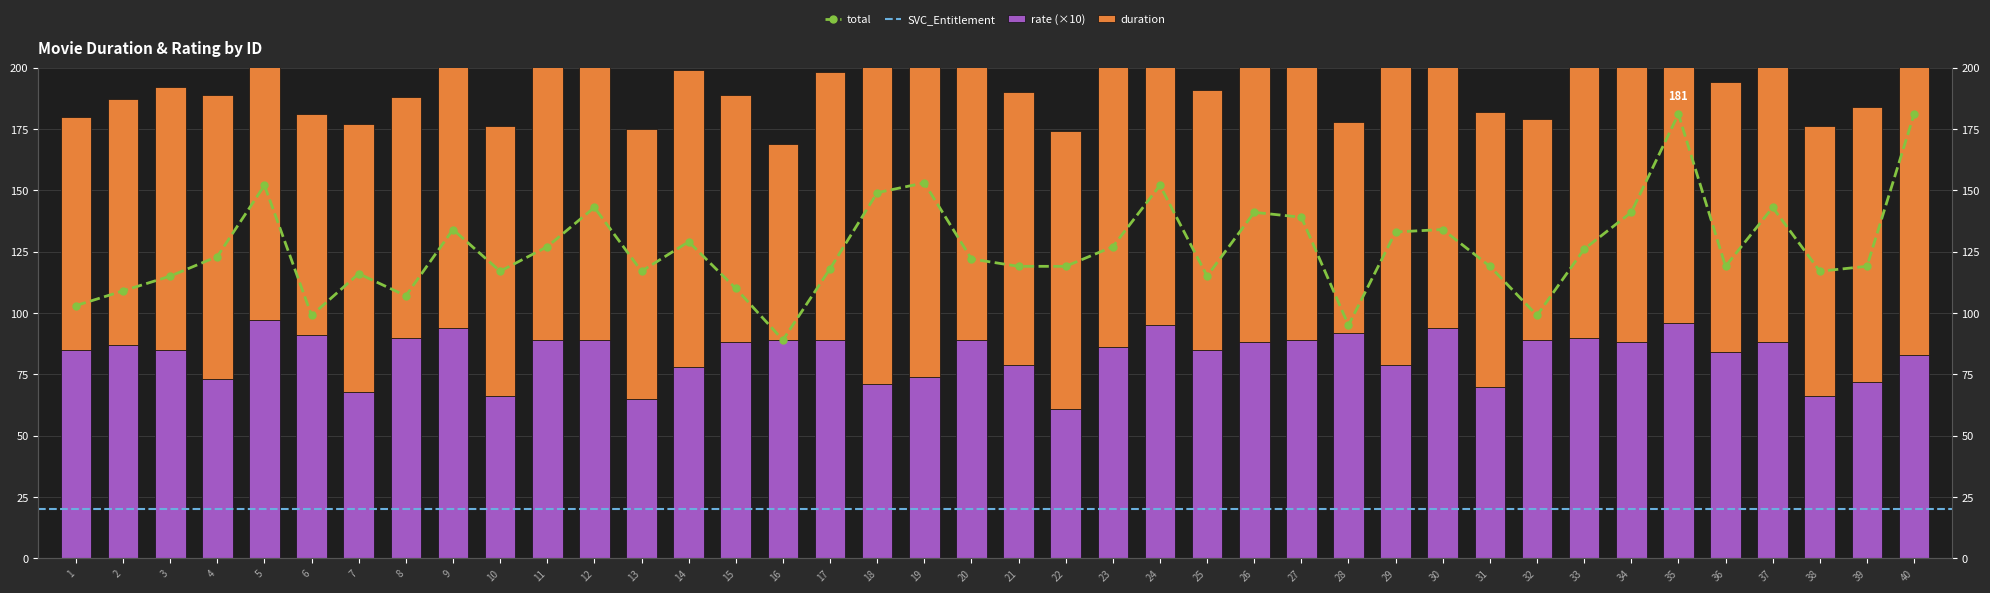

True or false: duration has a value of 100 at 2.

True